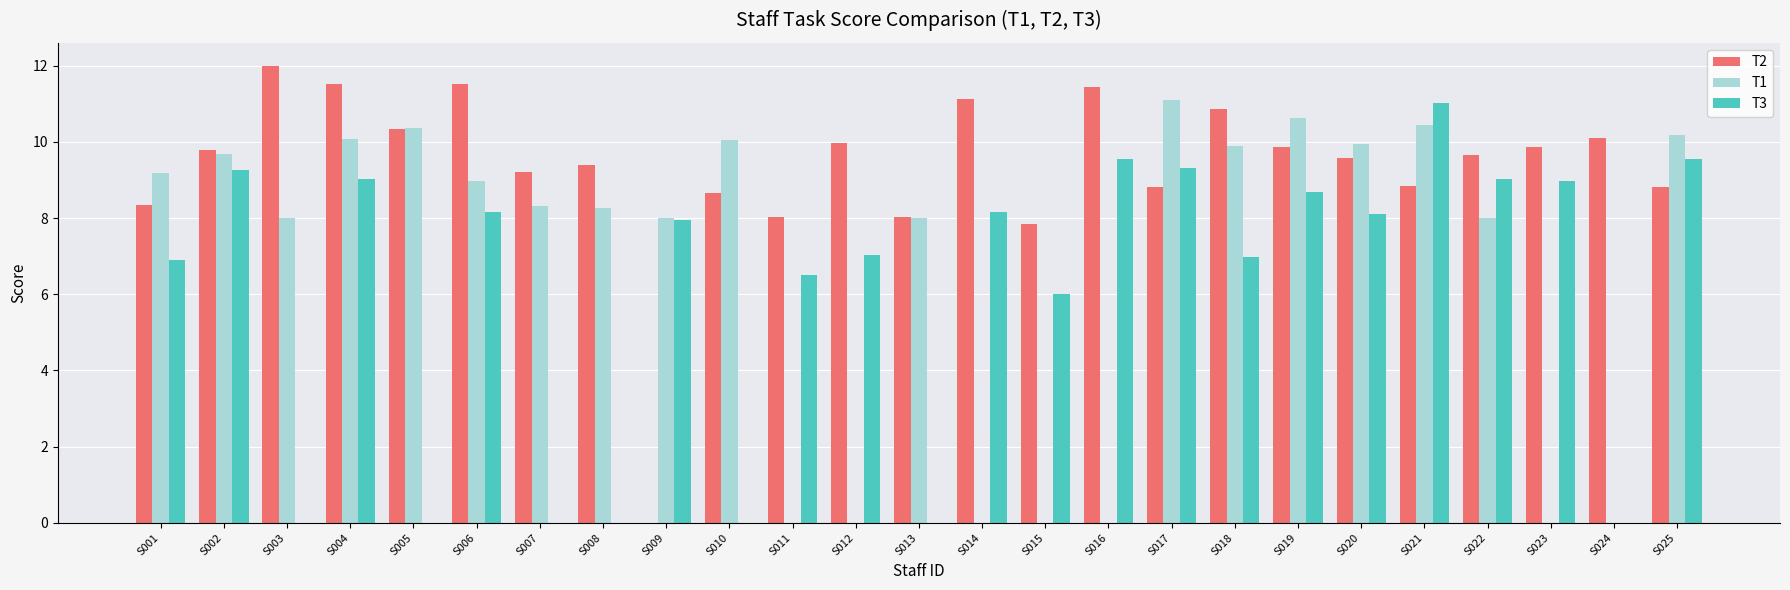

Between S012 and S021, which series saw the biggest shift?

T1